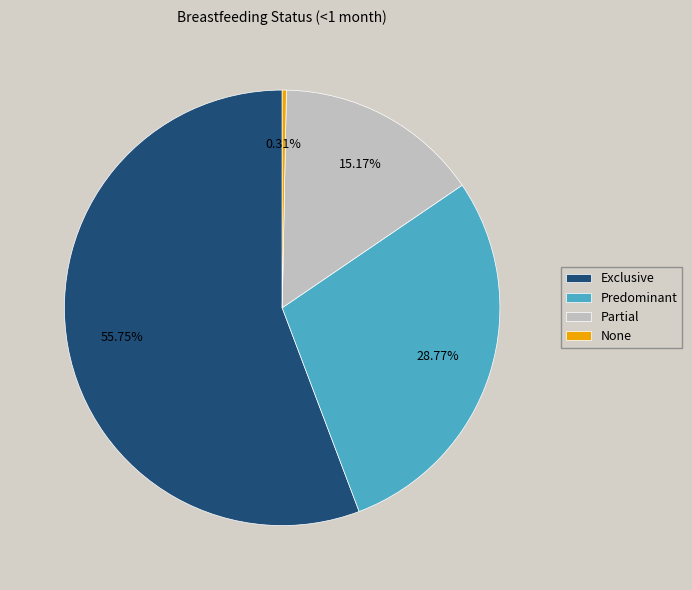

To the nearest percent, what percentage of the pie is Predominant?

29%